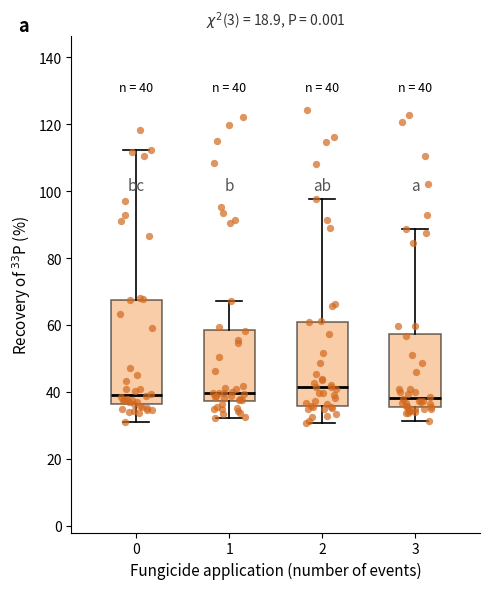

Comparing the boxes themselves (not the whiskers), which one is the tallest?

0